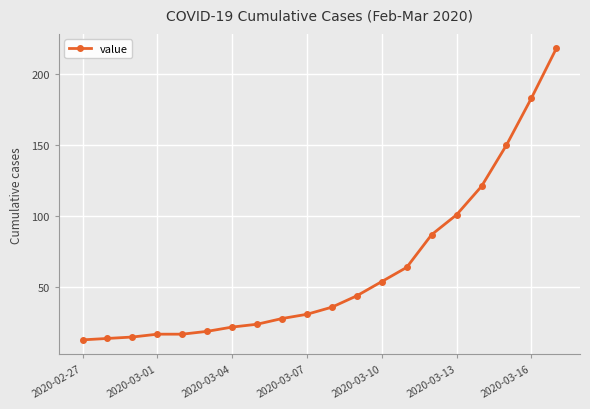

What is the difference between the maximum and second lowest values?

204